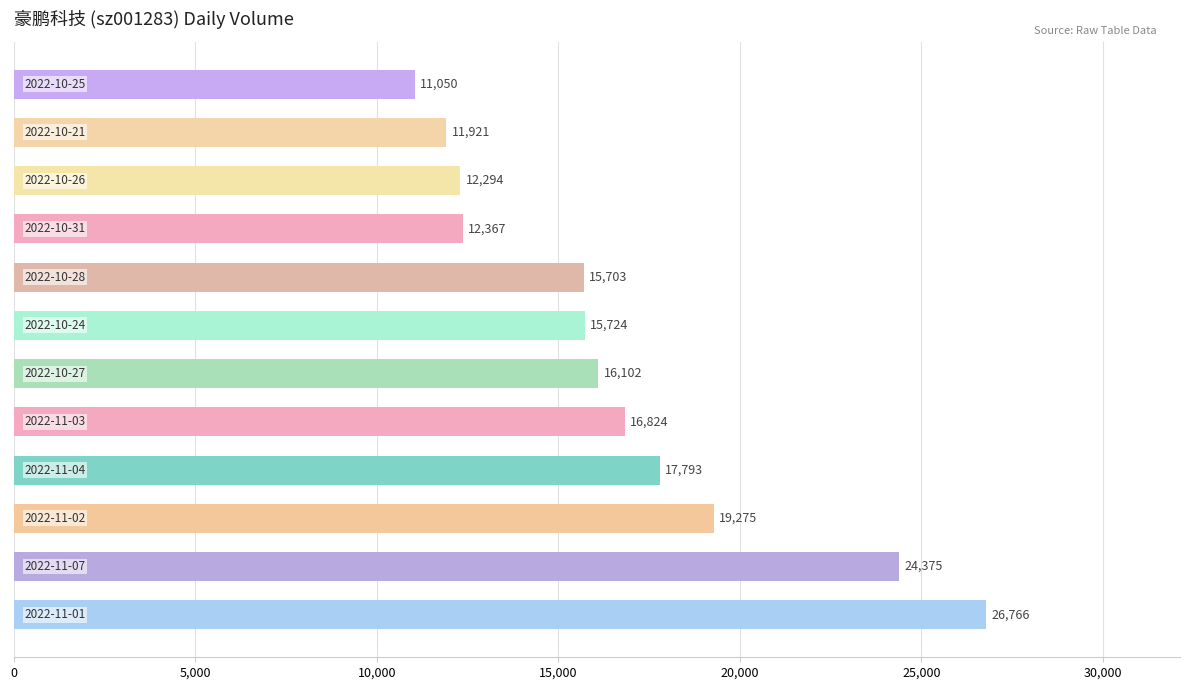

What is the difference between the second highest and second lowest values?

12454